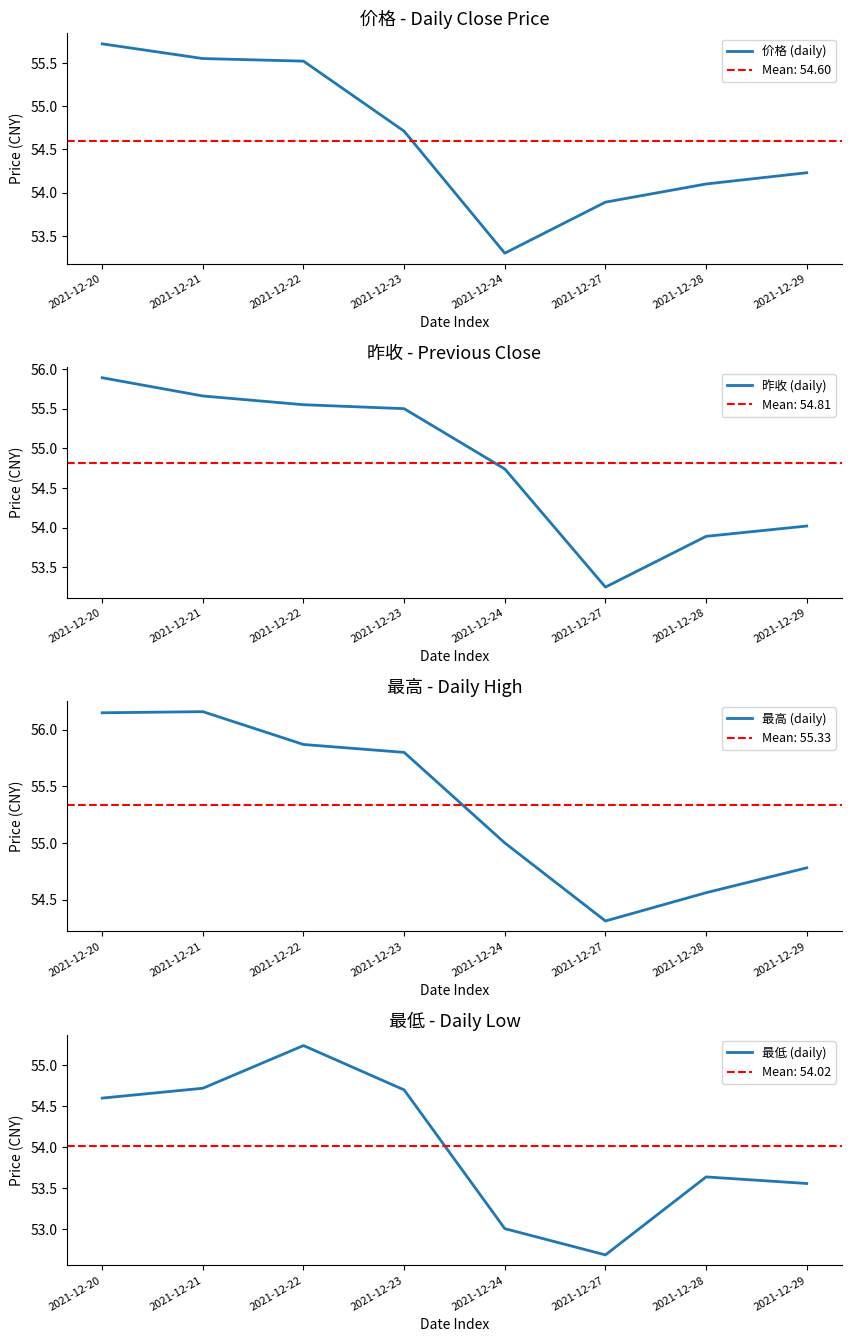

At which category does 价格 (daily) reach its first local valley?

2021-12-24